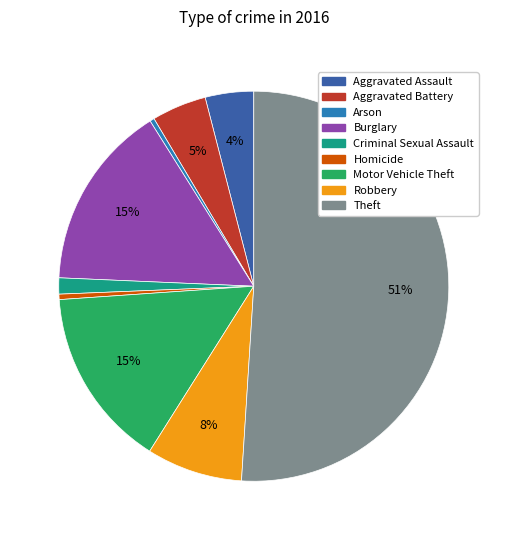

Is it true that Arson is 0% of the pie?

True